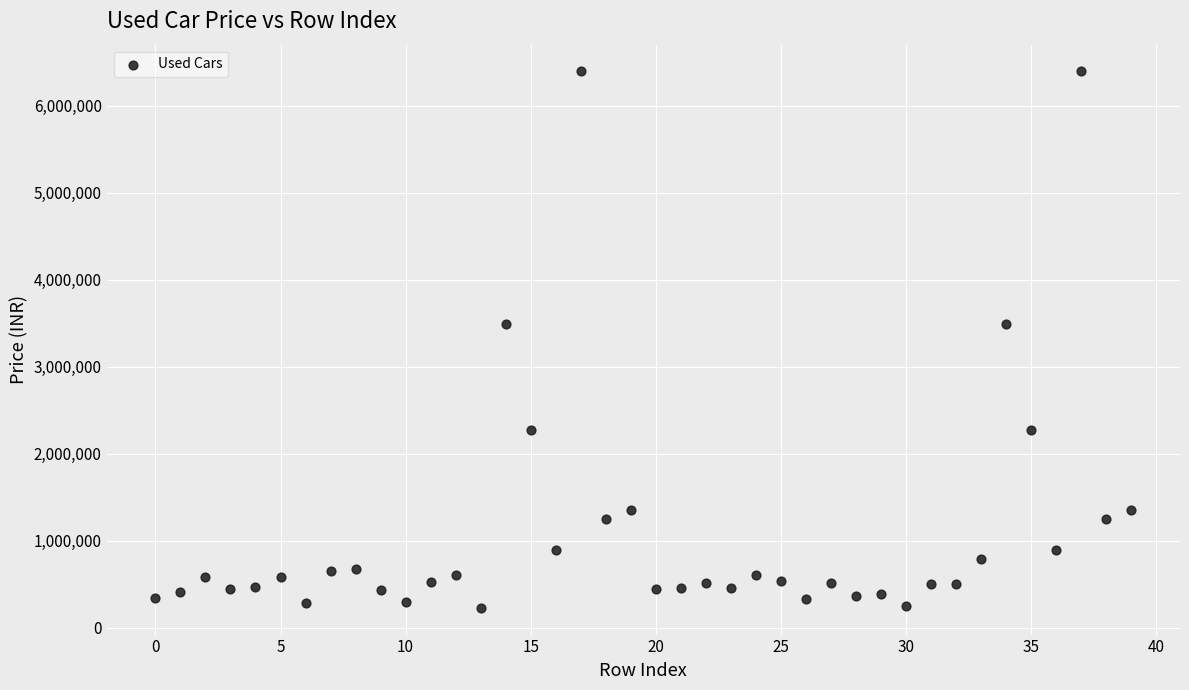

What is the range of Y values (max minus min)?

6164500